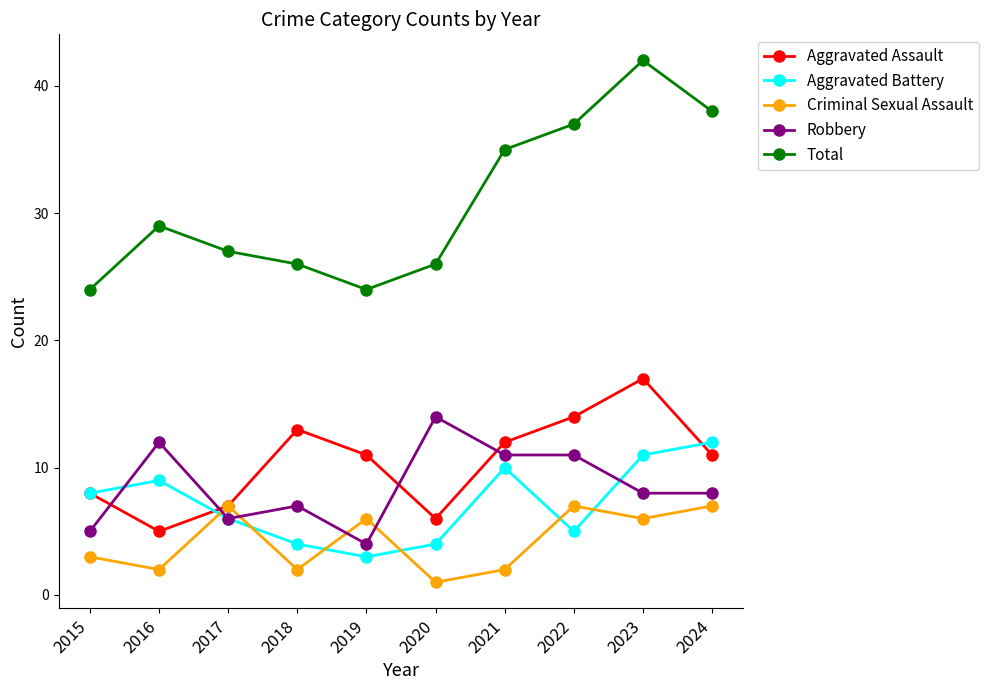

Where is the first local minimum for Robbery?

2017